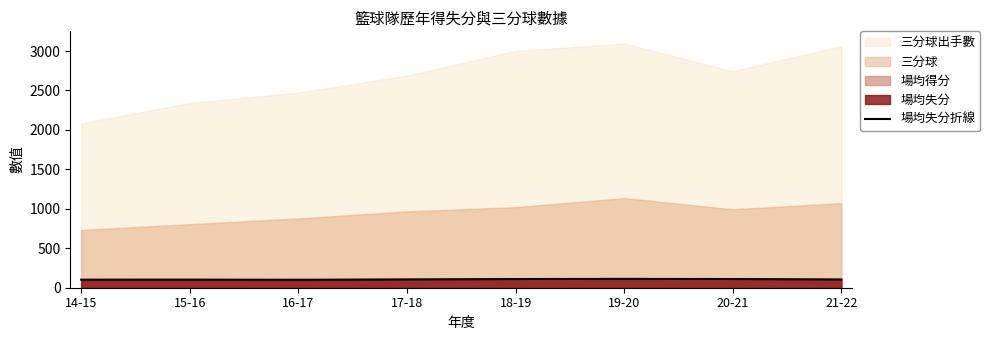

Reading right to left, list all the values displayed in this chart.

104.7	110.2	112.1	110.1	105.4	100.8	102.6	102.3